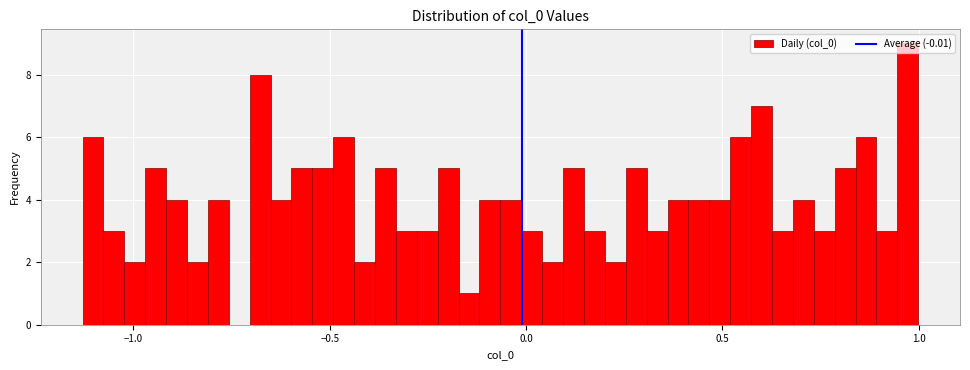

Around what value on the x-axis is the tallest bar? Give the approximate position of its centre, as read against the axis.

0.95